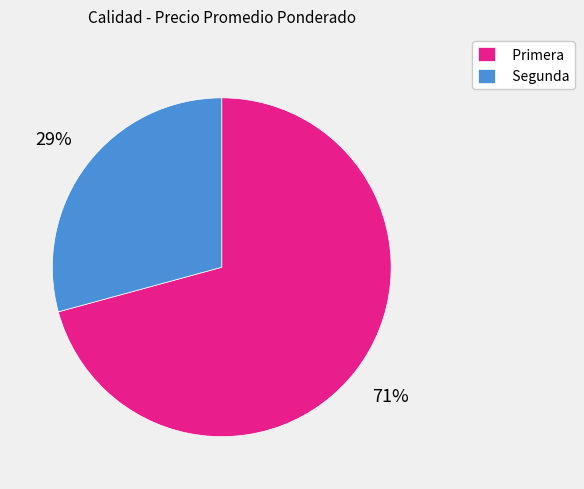

What percentage is the Segunda slice, to the nearest percent?

29%